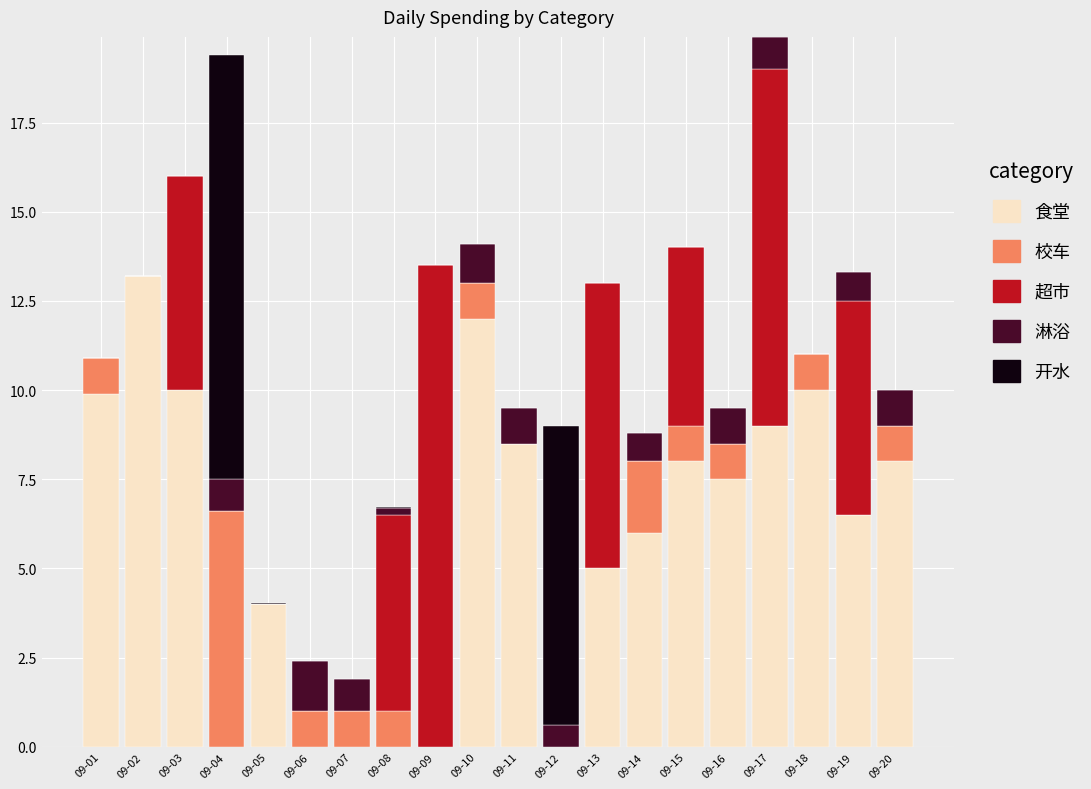

Does the chart contain stacked bars?

Yes